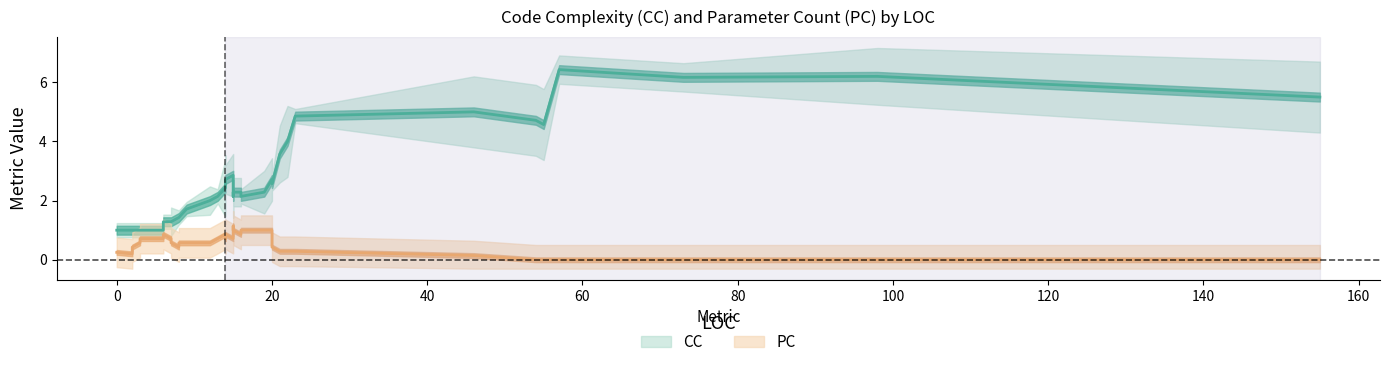

Where does the CC series first go above 2?

14